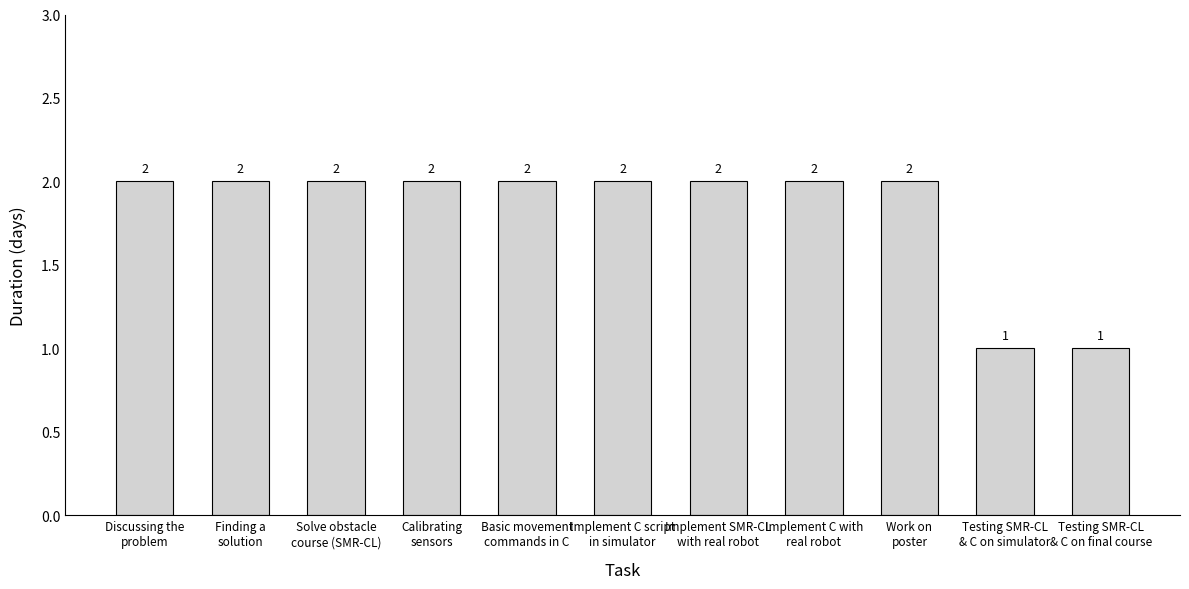

Is it true that the value at Implement C with
real robot is 3?

False